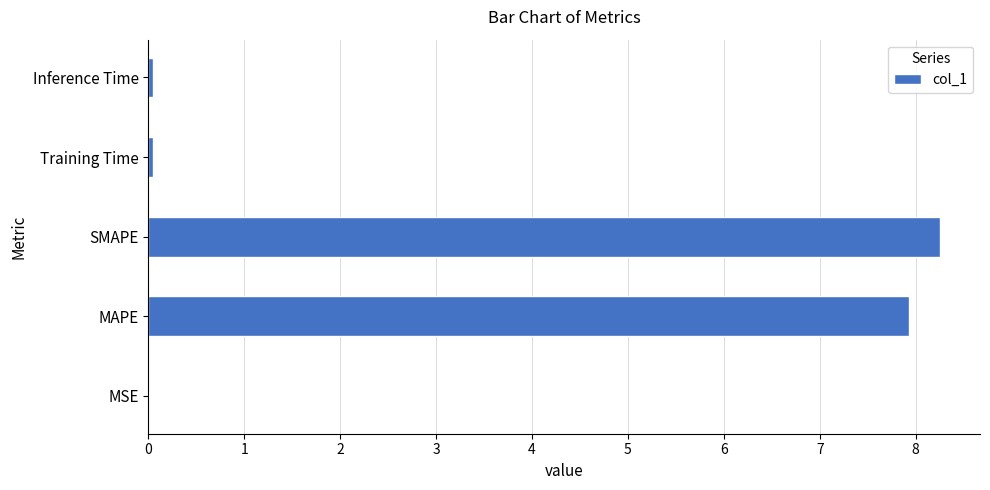

What is the sum of all values?

16.3